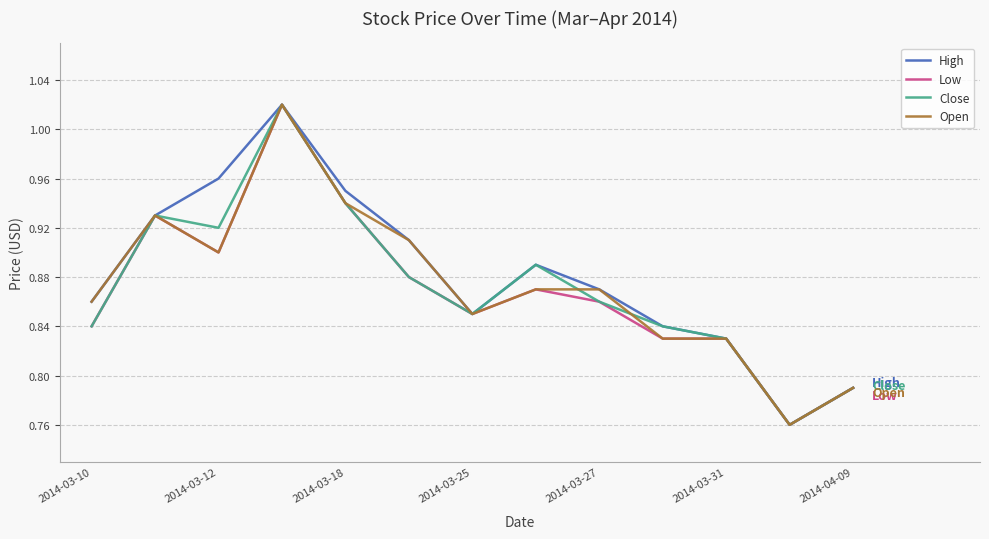

Is the value of Low at 2014-04-09 greater than the value of Open at 2014-03-12?

No